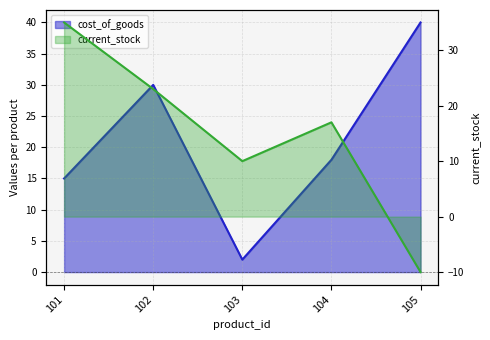

True or false: cost_of_goods has a value of 30 at 102.

True